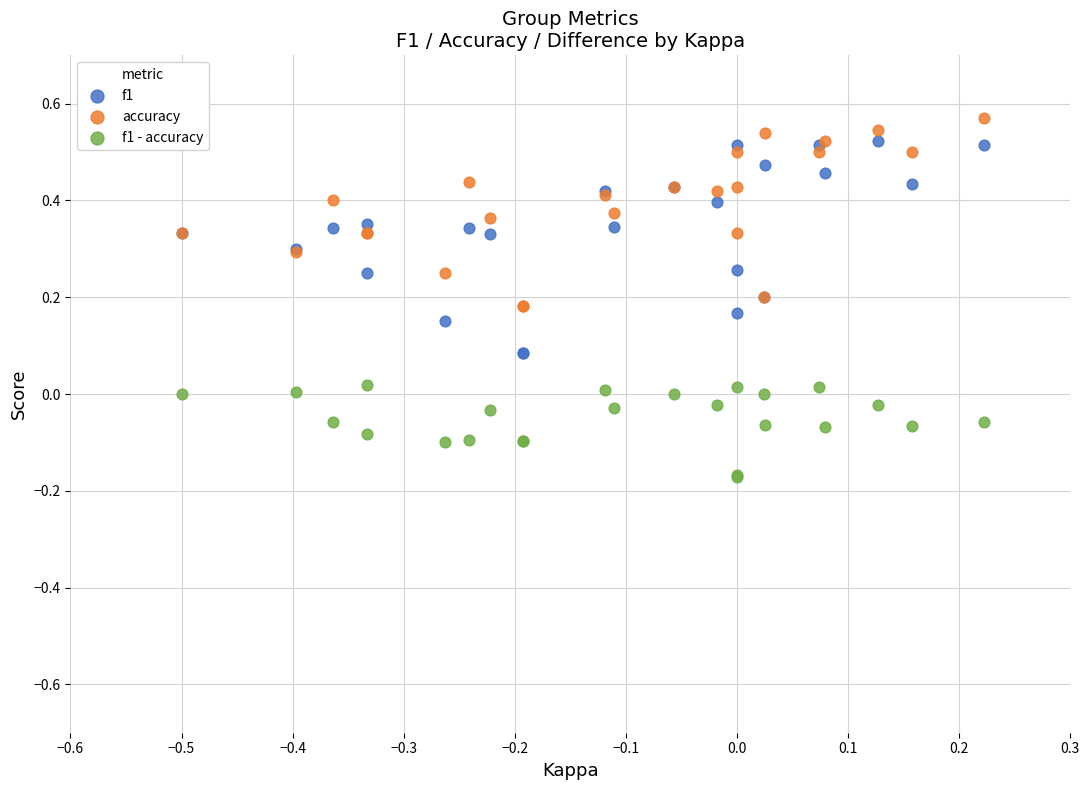

Which series contains the lowest Y value?

f1 - accuracy